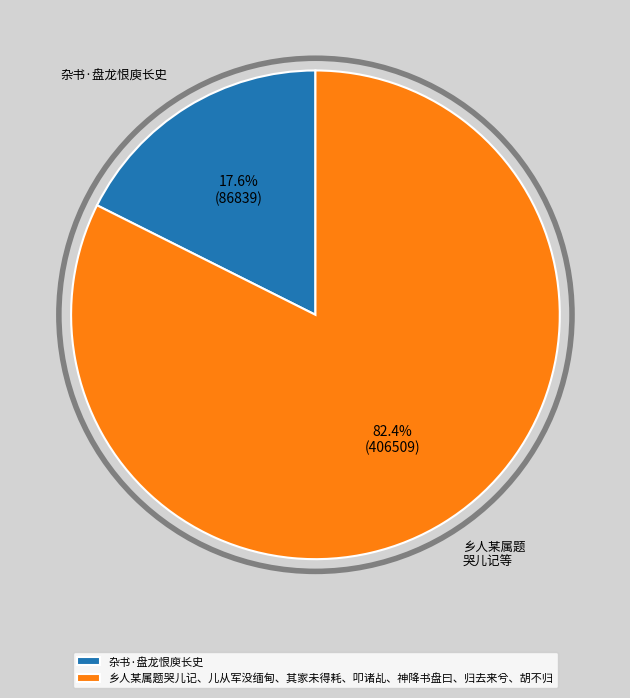

To the nearest percent, what percentage of the pie is 乡人某属题哭儿记、儿从军没缅甸、其家未得耗、叩诸乩、神降书盘曰、归去来兮、胡不归?

82%